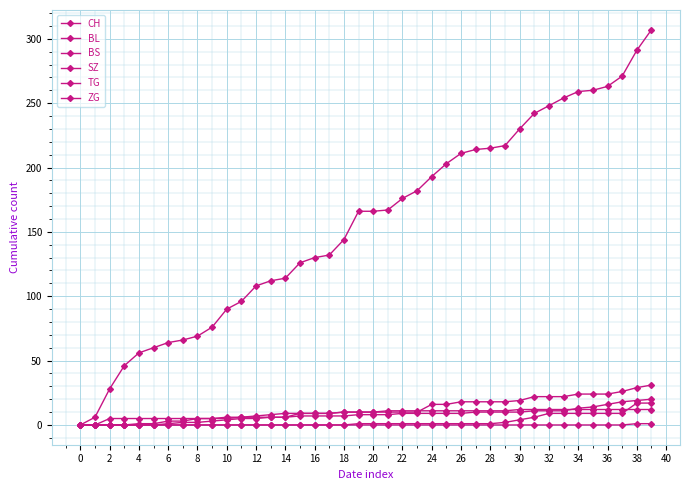

How many distinct data groups are displayed?

6